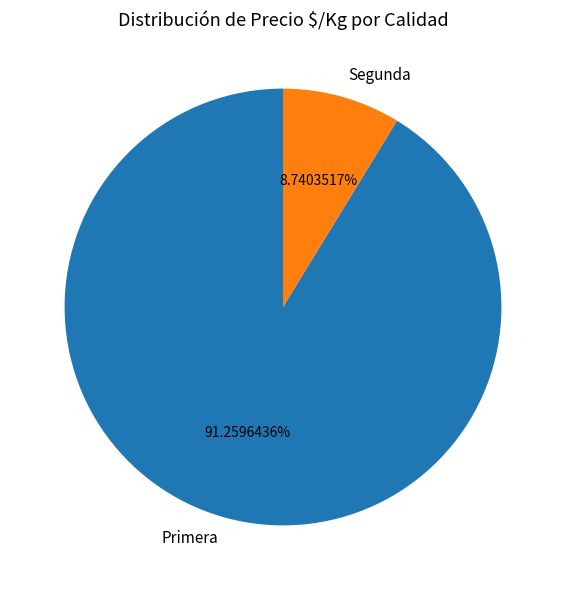

Rank the categories by value from highest to lowest.

Primera, Segunda